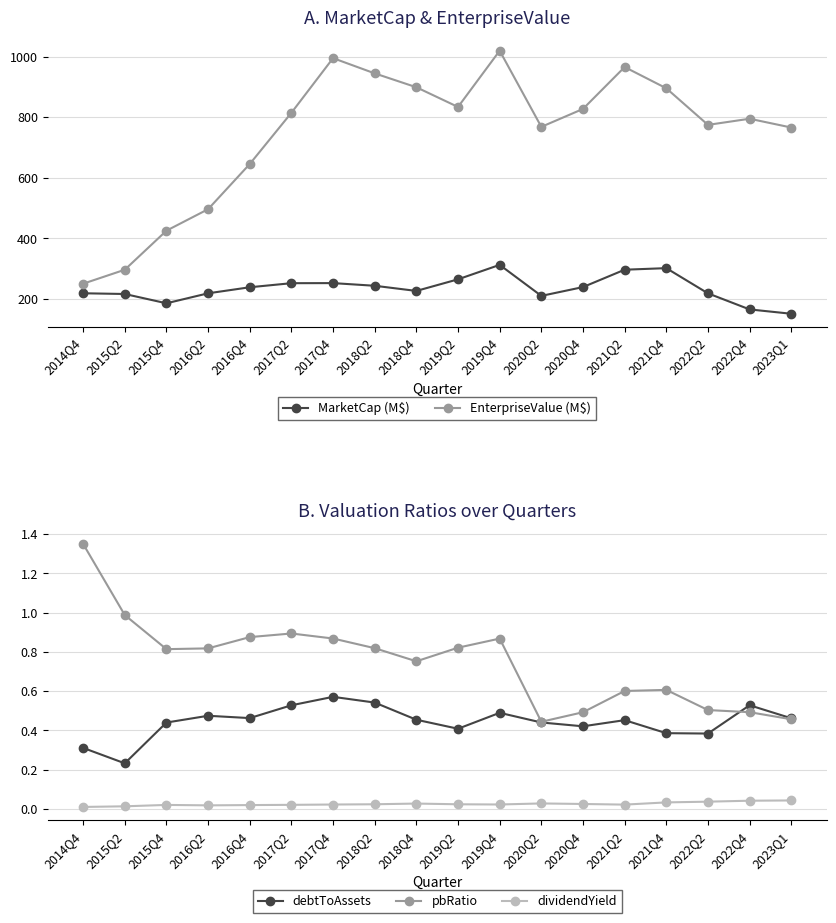

What is the label of the 17th point from the left?

2022Q4